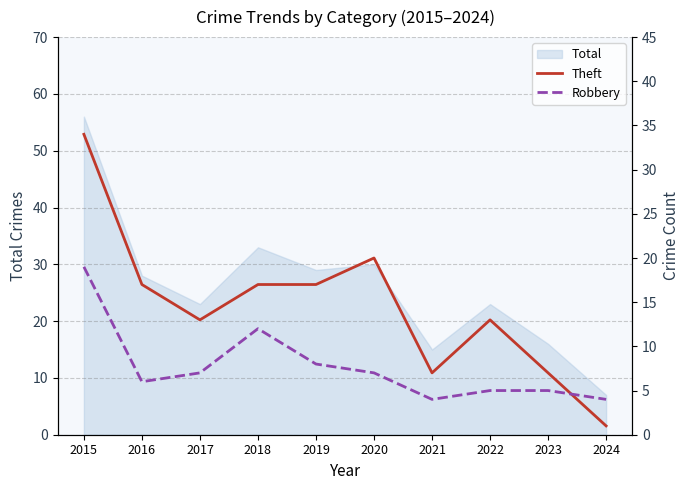

What is the difference between the maximum and minimum values in the Theft series?

33